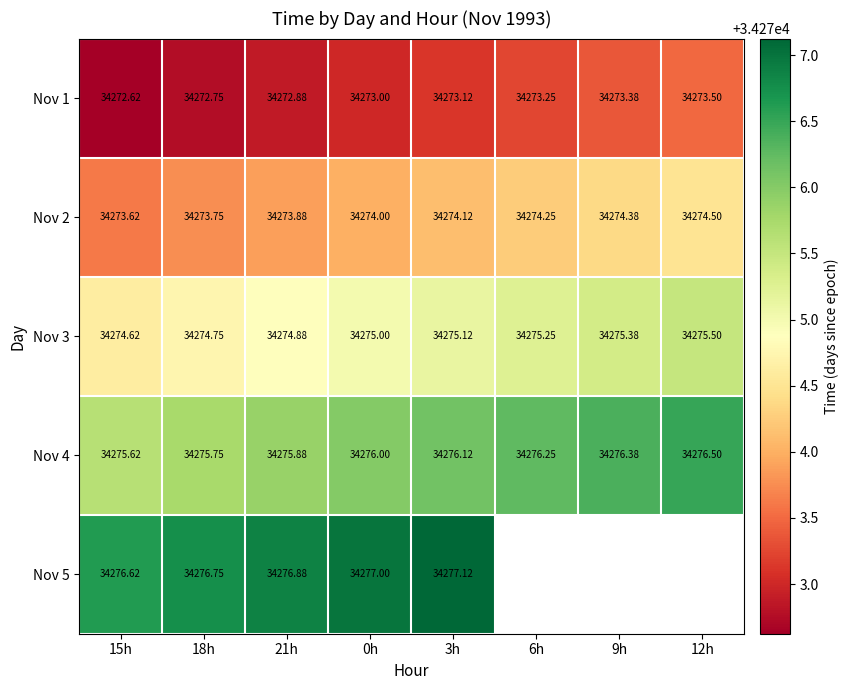

What is the sum of the Nov 3 values at 12h and 18h?

68550.2